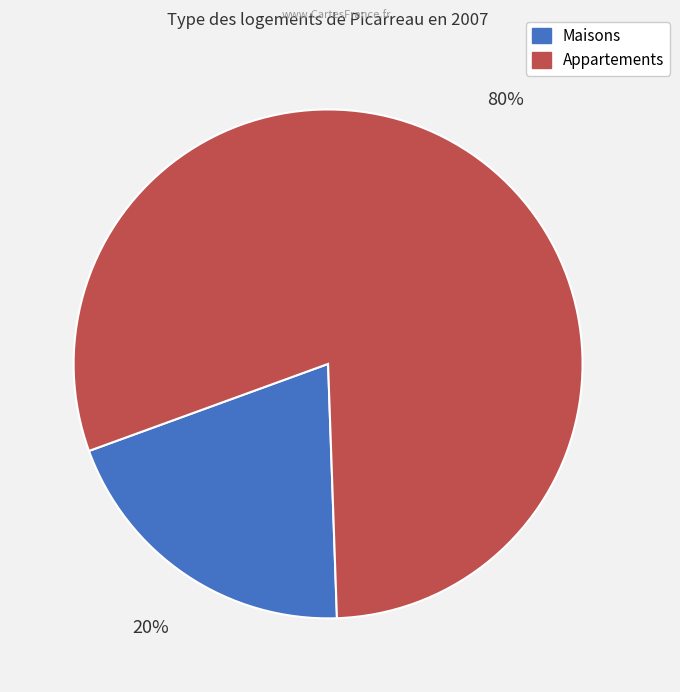

How many slices are in this pie chart?

2